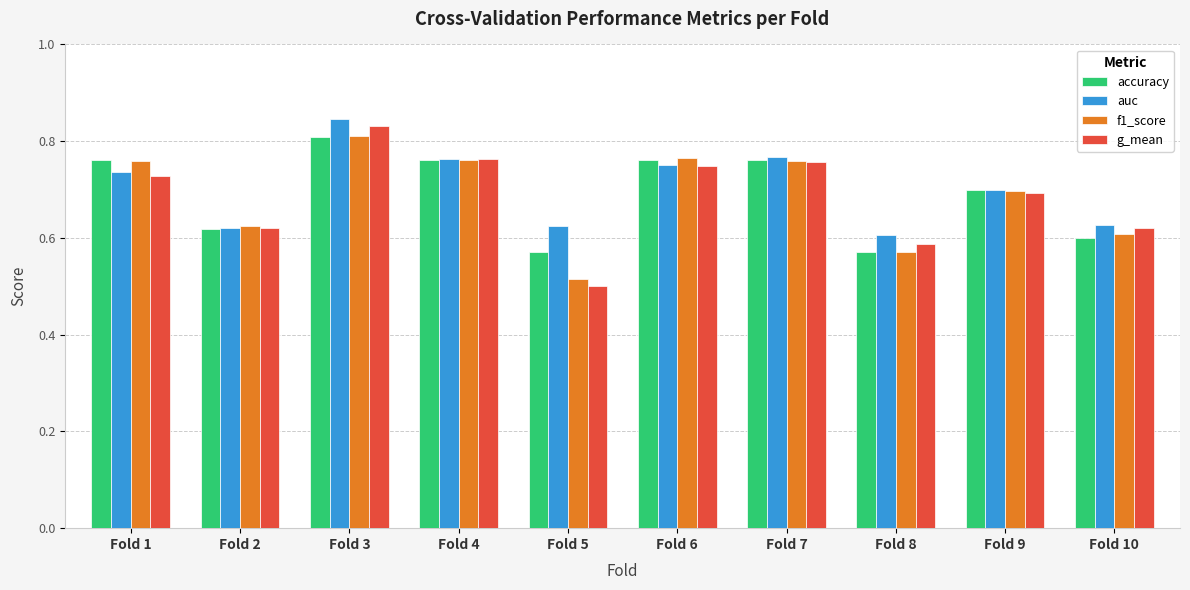

Are the bars grouped side by side (vs. stacked)?

Yes